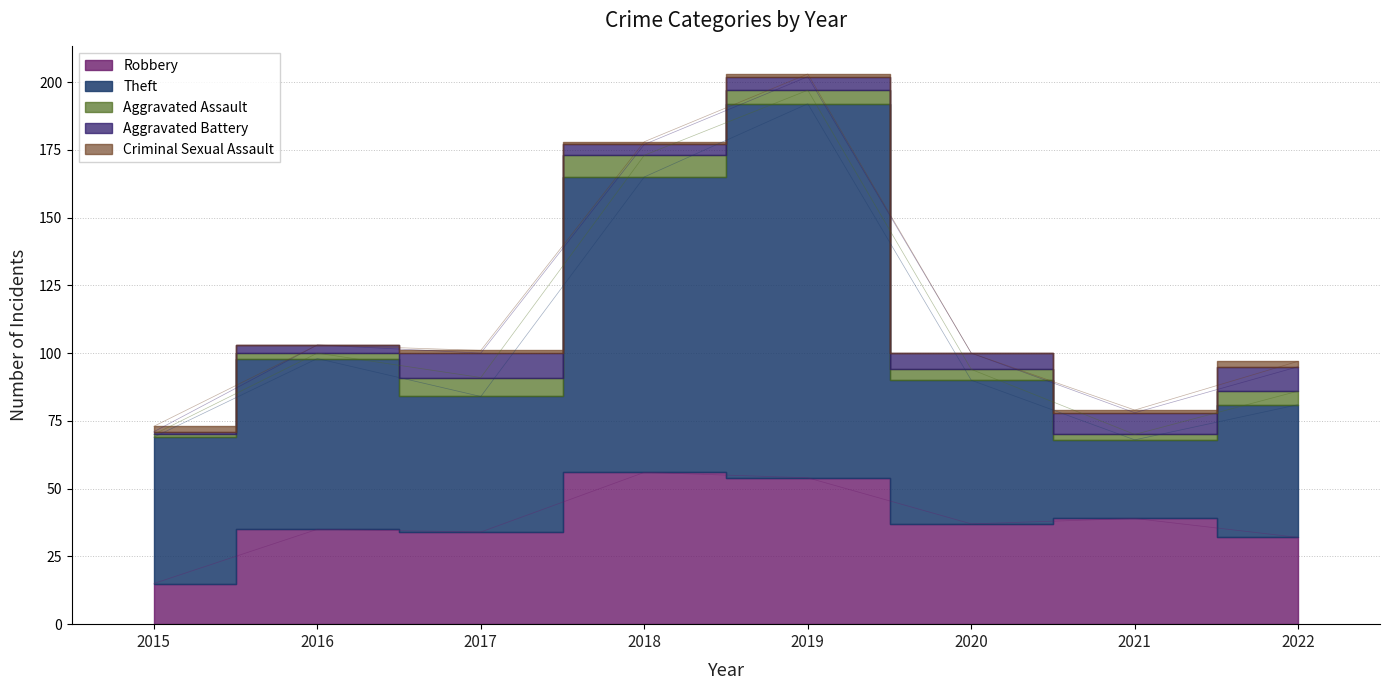

At which category is the sum across all series the highest?

2019